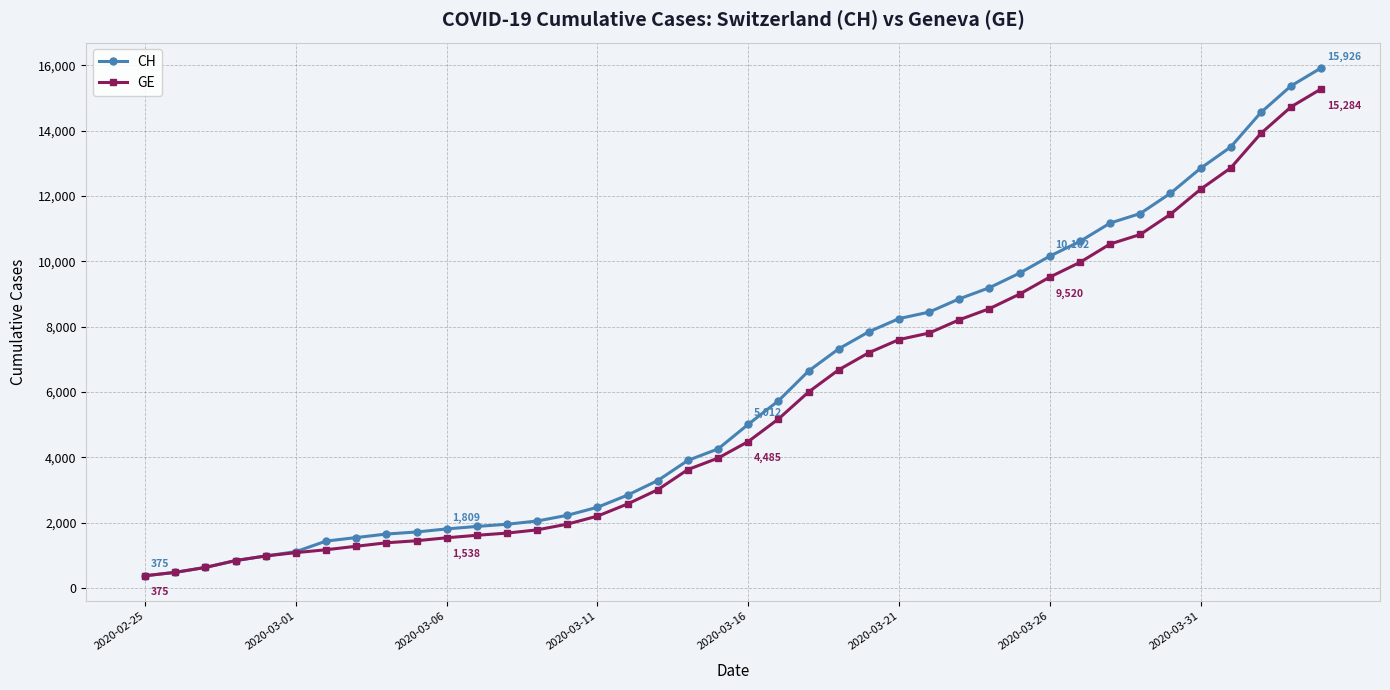

What is the lowest value of the CH series?

375